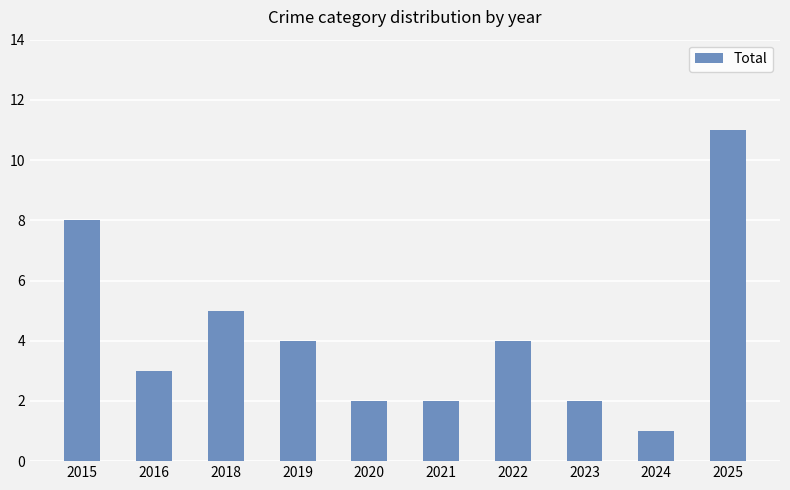

Reading left to right, transcribe all the data shown in this chart.

2015=8	2016=3	2018=5	2019=4	2020=2	2021=2	2022=4	2023=2	2024=1	2025=11